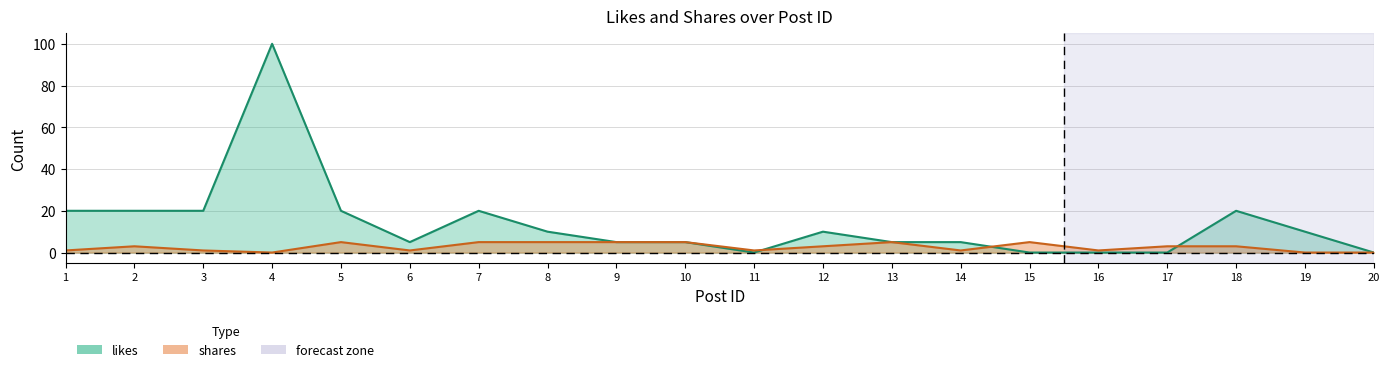

What are all the series names shown in the legend?

shares, likes